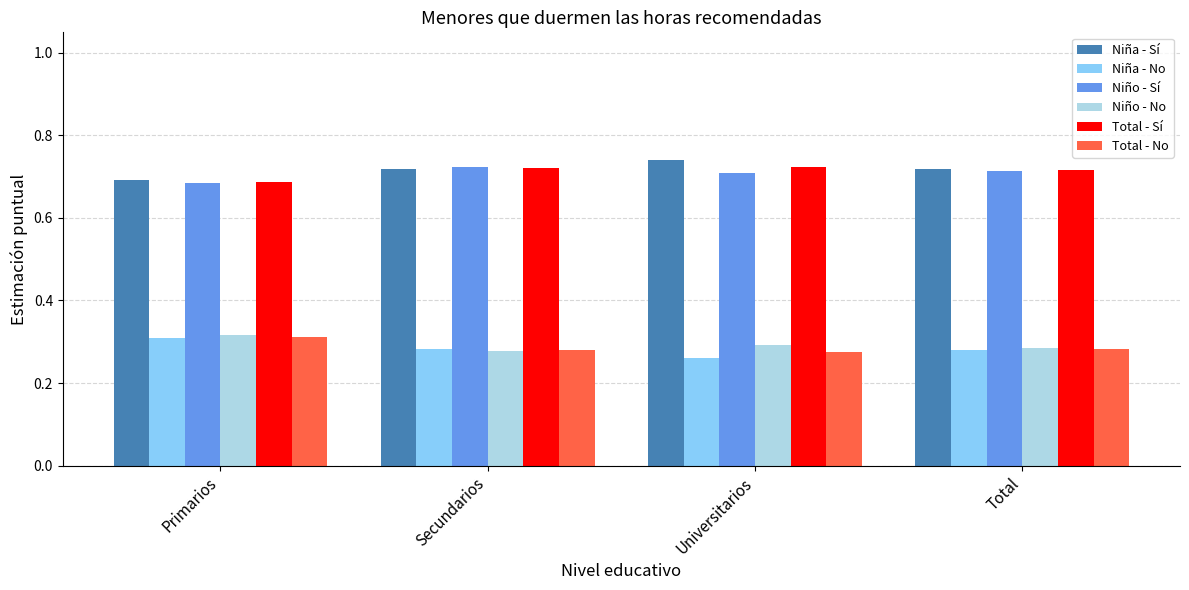

Is the value of Niño - No at Total greater than the value of Niño - Sí at Universitarios?

No